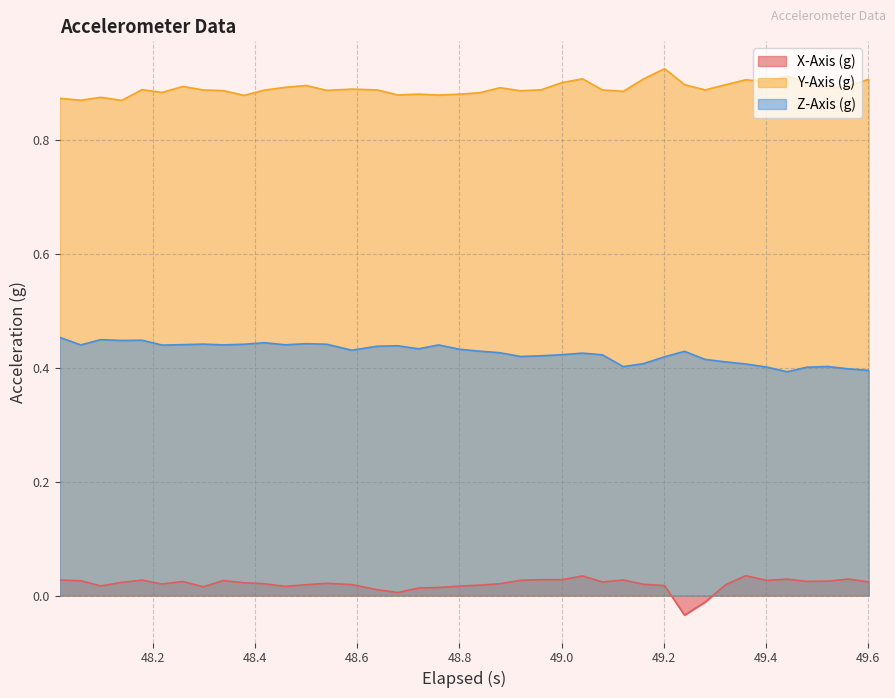

Reading left to right, extract all data points from this chart.

X-Axis (g): 0.0	0.0	0.0	0.0	0.0	0.0	0.0	0.0	0.0	0.0	0.0	0.0	0.0	0.0	0.0	0.0	0.0	0.0	0.0	0.0	0.0	0.0	0.0	0.0	0.0	0.0	0.0	0.0	0.0	0.0	-0.0	-0.0	0.0	0.0	0.0	0.0	0.0	0.0	0.0	0.0
Y-Axis (g): 0.9	0.9	0.9	0.9	0.9	0.9	0.9	0.9	0.9	0.9	0.9	0.9	0.9	0.9	0.9	0.9	0.9	0.9	0.9	0.9	0.9	0.9	0.9	0.9	0.9	0.9	0.9	0.9	0.9	0.9	0.9	0.9	0.9	0.9	0.9	0.9	0.9	0.9	0.9	0.9
Z-Axis (g): 0.5	0.4	0.4	0.4	0.4	0.4	0.4	0.4	0.4	0.4	0.4	0.4	0.4	0.4	0.4	0.4	0.4	0.4	0.4	0.4	0.4	0.4	0.4	0.4	0.4	0.4	0.4	0.4	0.4	0.4	0.4	0.4	0.4	0.4	0.4	0.4	0.4	0.4	0.4	0.4